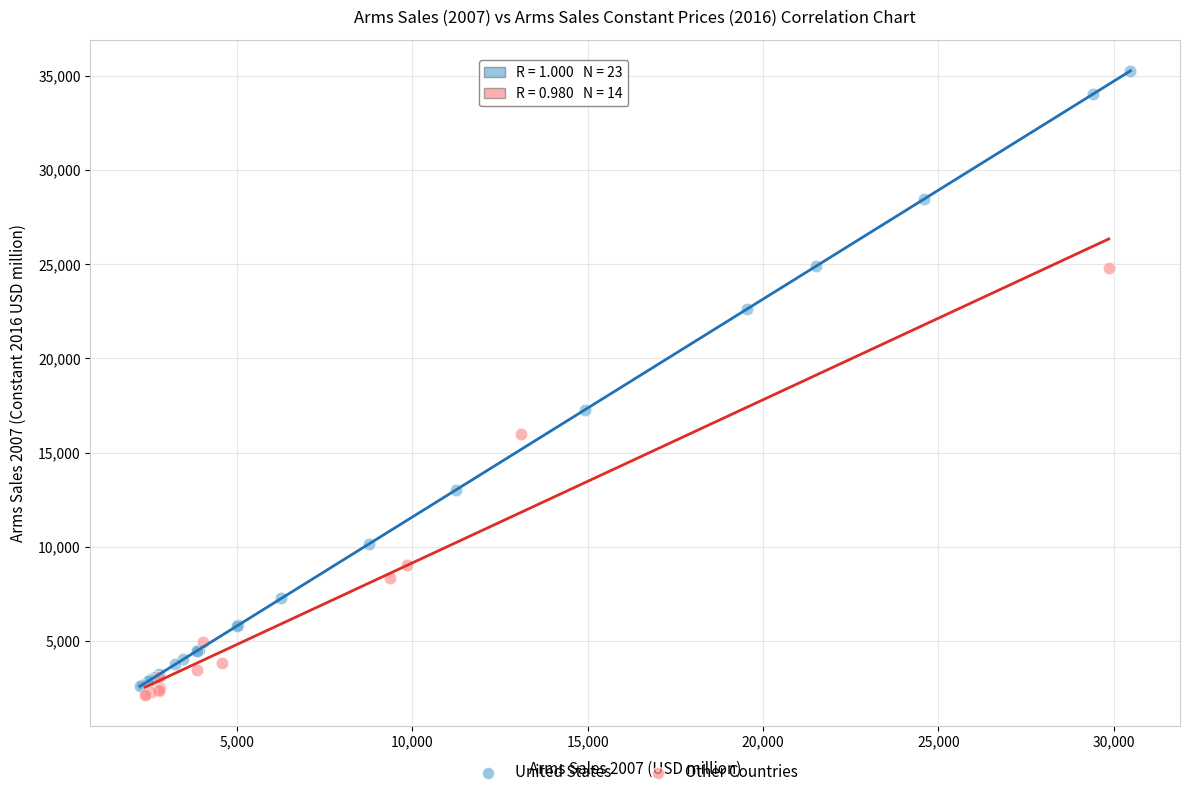

Which series has the widest spread of Y values?

United States